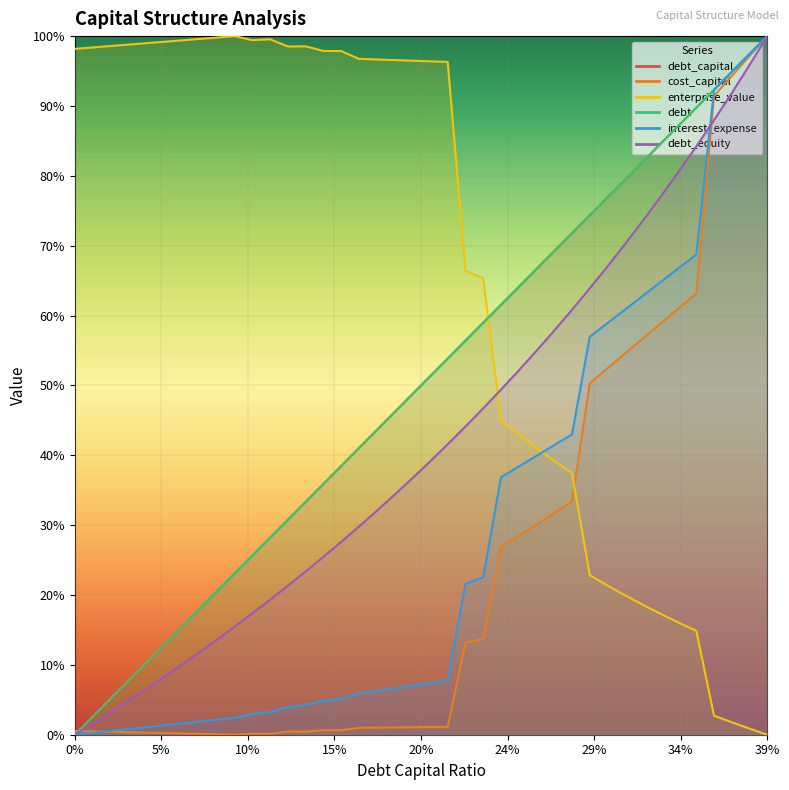

What is the total value across all series at 0.35?

4.1